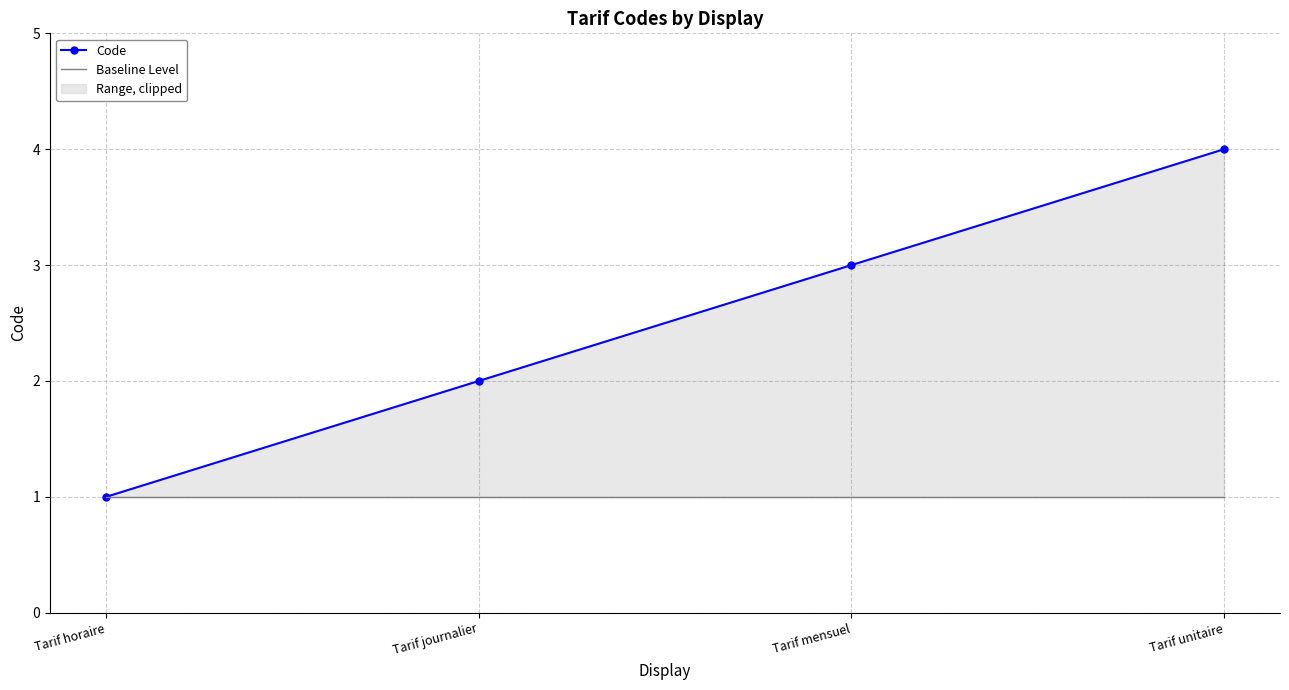

Does the chart have visible grid lines?

Yes